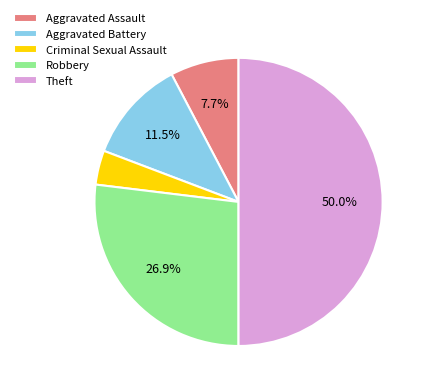

Is Aggravated Assault the majority of the pie?

No